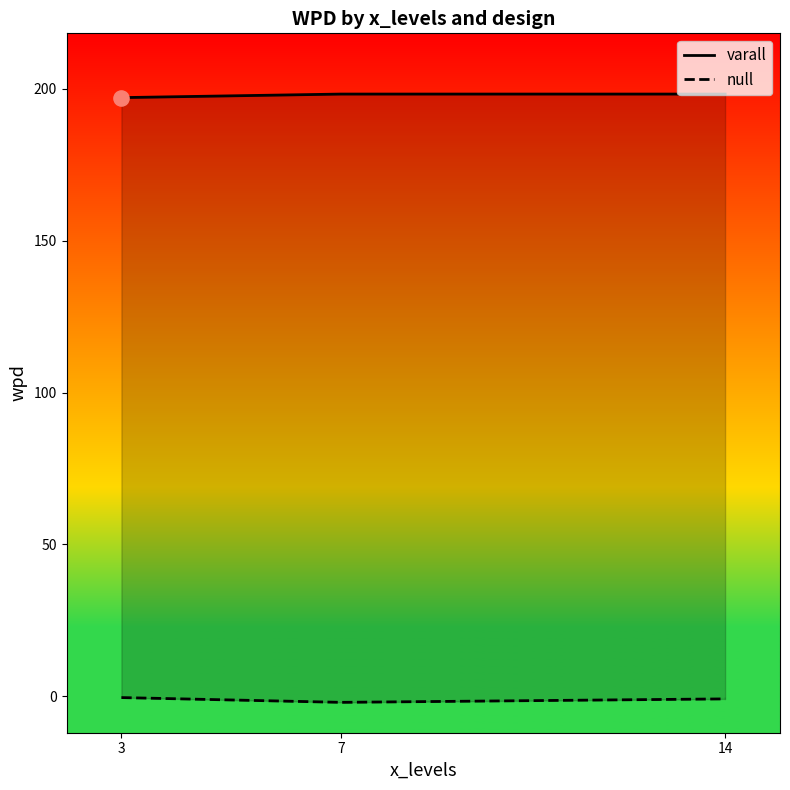

What is the total value across all series at 3?

196.7